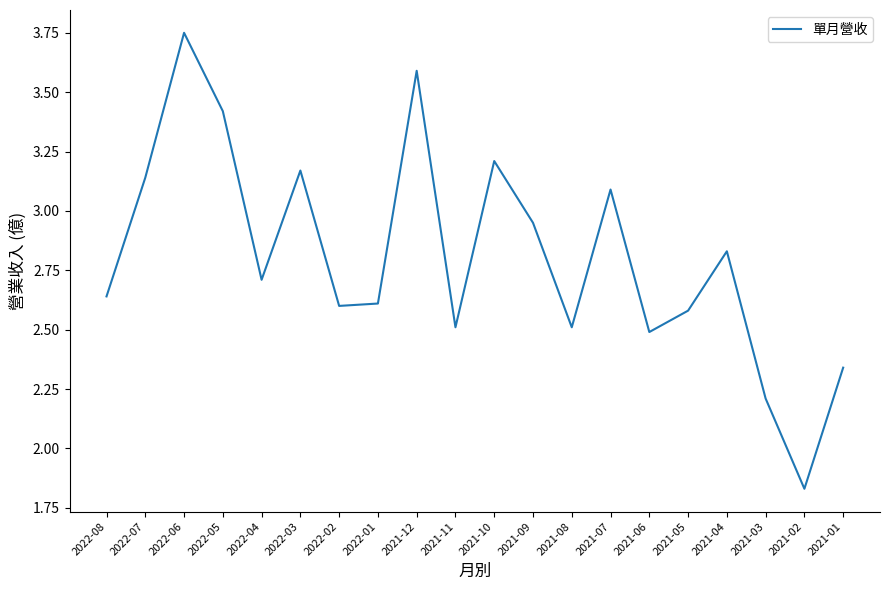

What position from the right is 2021-10?

10